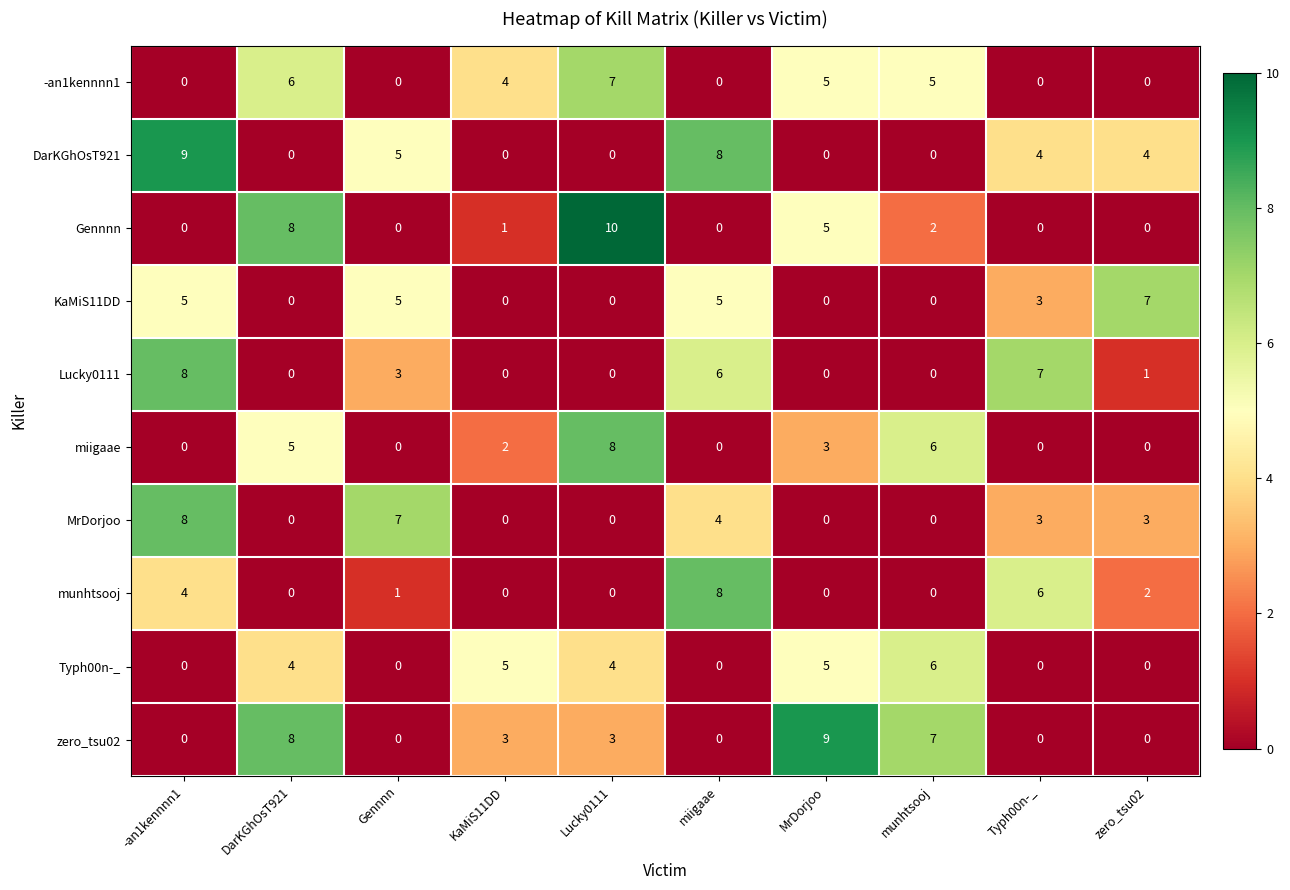

What is the difference between the Gennnn values at Gennnn and MrDorjoo?

5